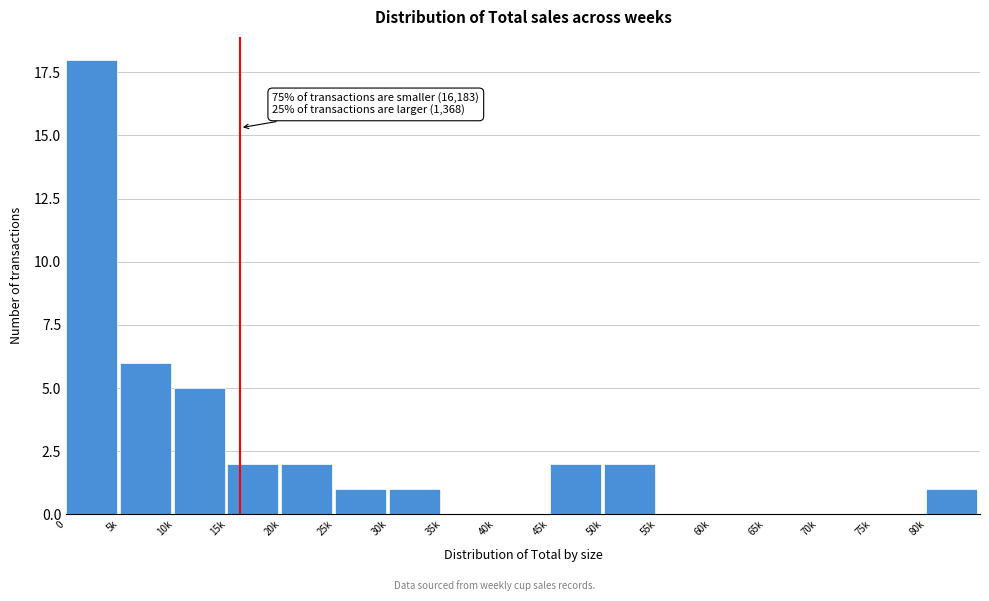

Reading left to right, what are all the values shown in this chart?

0=18	5k=6	10k=5	15k=2	20k=2	25k=1	30k=1	35k=0	40k=0	45k=2	50k=2	55k=0	60k=0	65k=0	70k=0	75k=0	80k=1